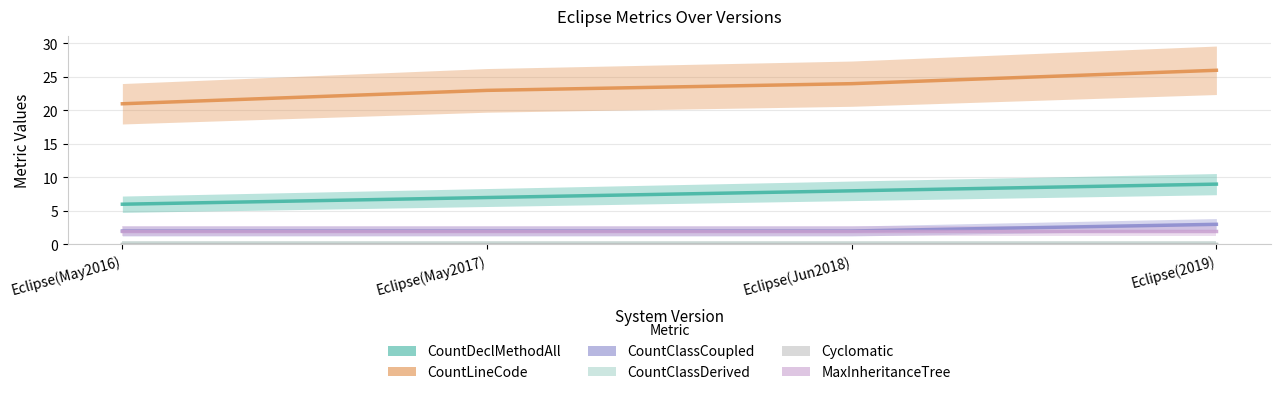

At how many categories does at least one series exceed 17?

4